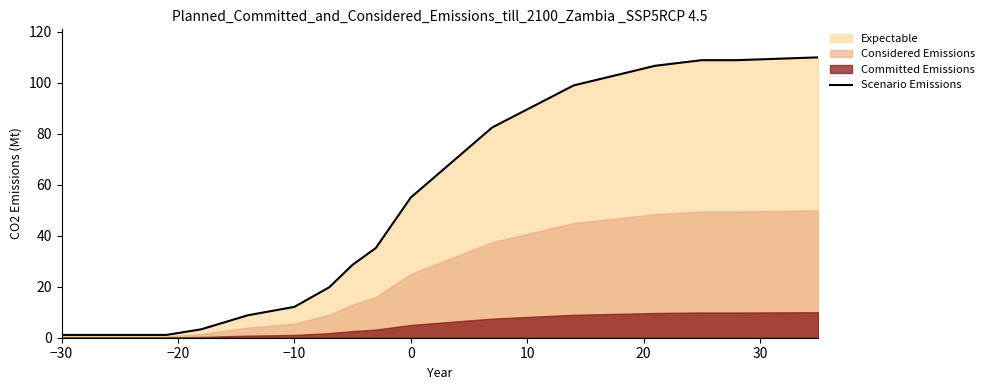

What is the maximum value for Scenario Emissions?

110.0